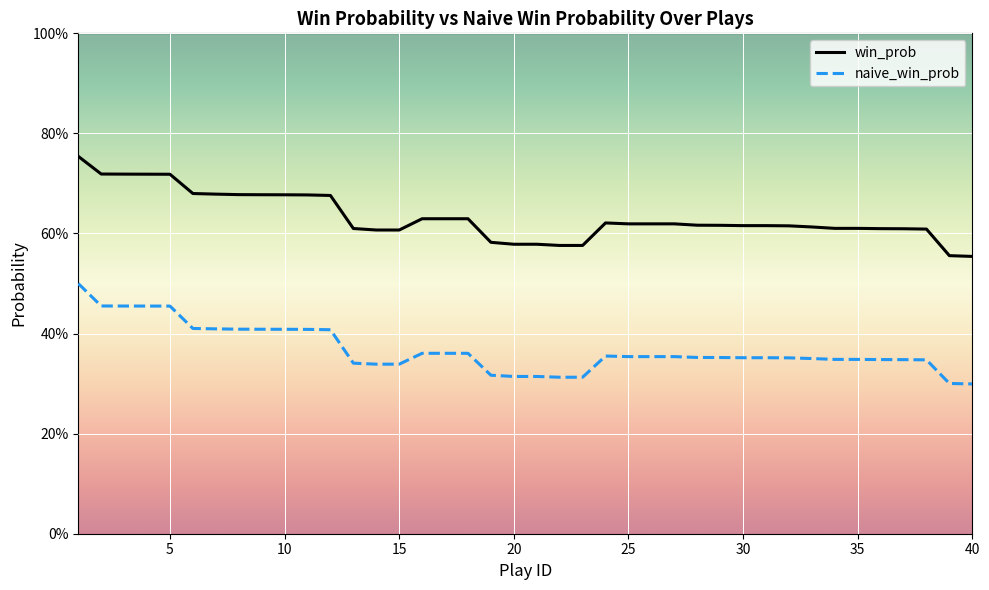

True or false: win_prob and naive_win_prob cross at least once.

False